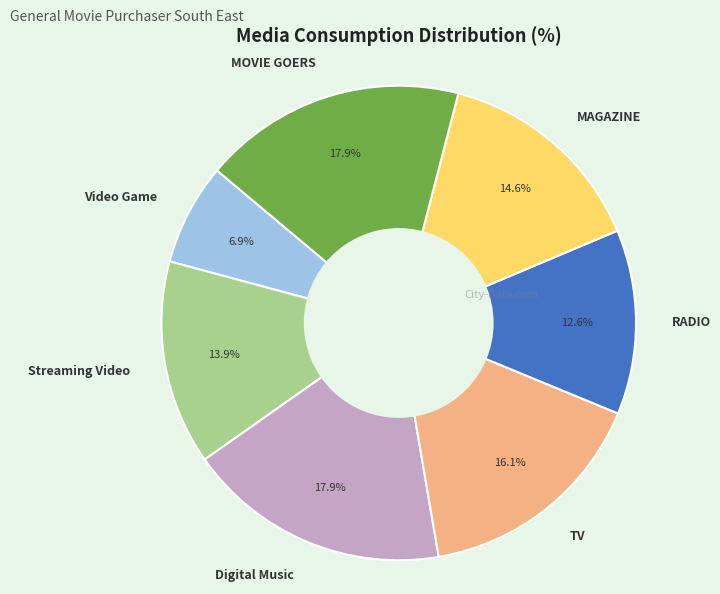

What portion of the pie excludes MAGAZINE?

85.4%